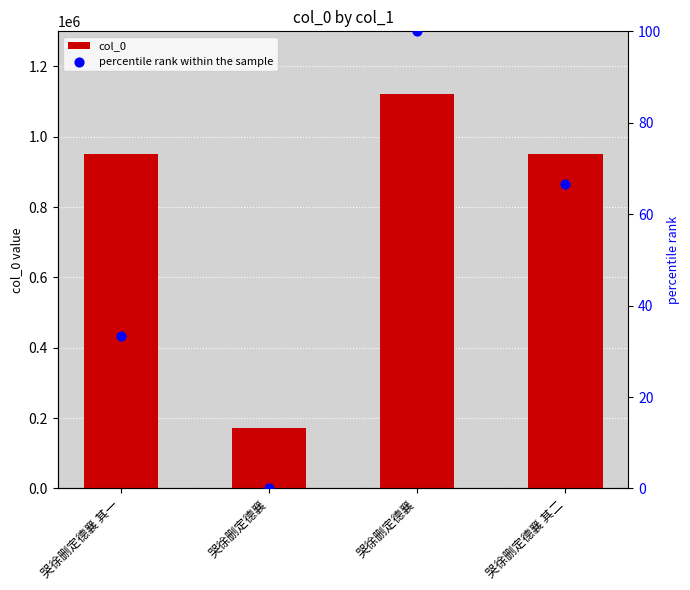

Is the value of percentile rank within the sample at 哭徐删定德襄 其二 greater than the value of col_0 at 哭徐删定德襄 其一?

No